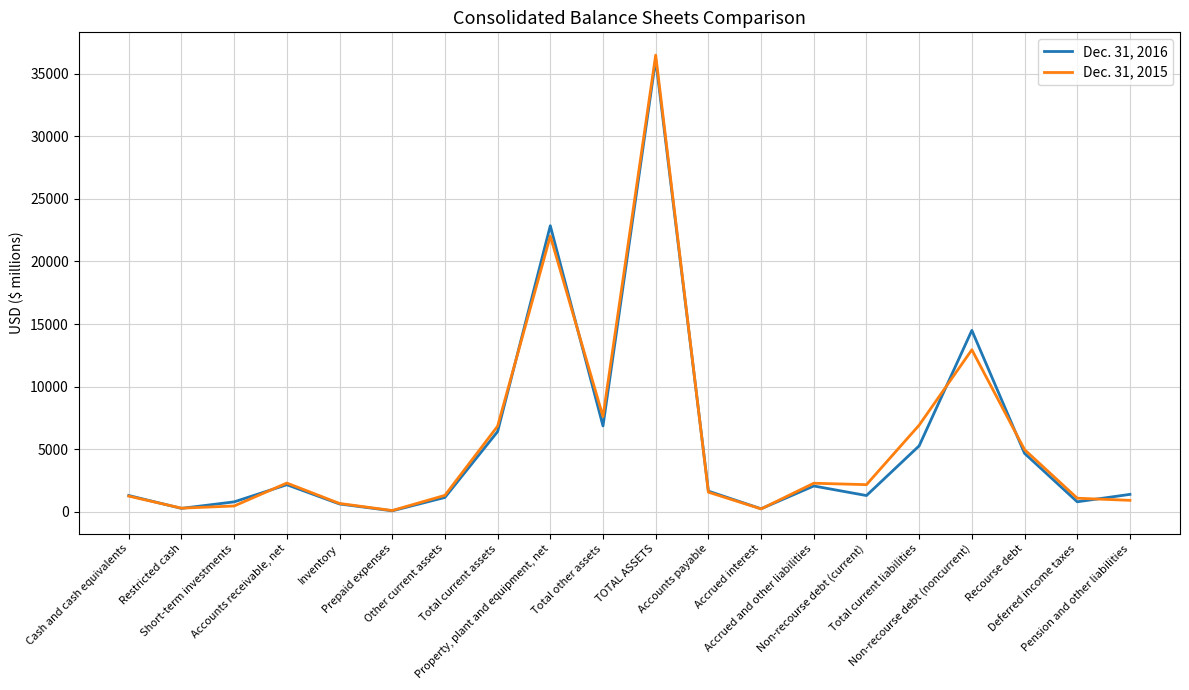

Is the value of Dec. 31, 2016 at Restricted cash greater than the value of Dec. 31, 2015 at Accounts payable?

No